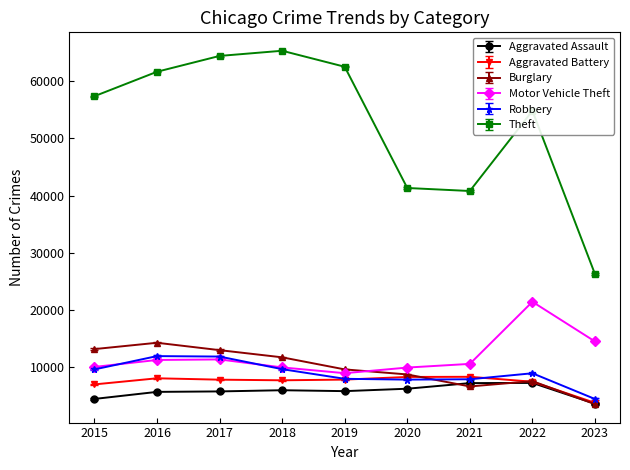

Which label corresponds to the smallest value in the chart?

2023